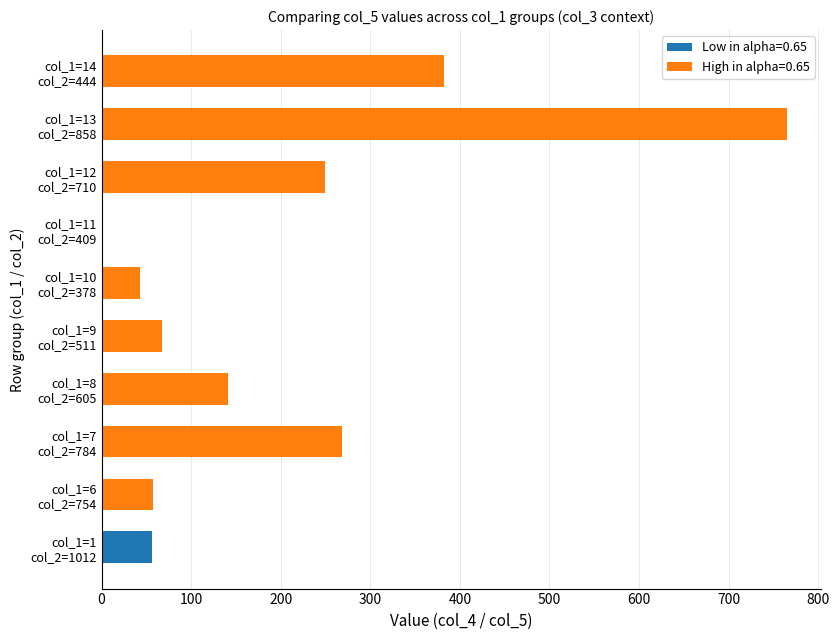

What are all the series names shown in the legend?

Low in alpha=0.65, High in alpha=0.65